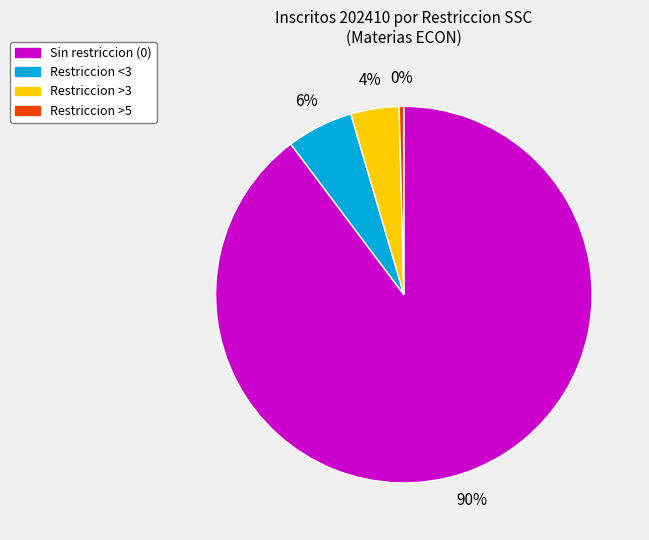

Which has a higher value, Sin restriccion (0) or Restriccion <3?

Sin restriccion (0)